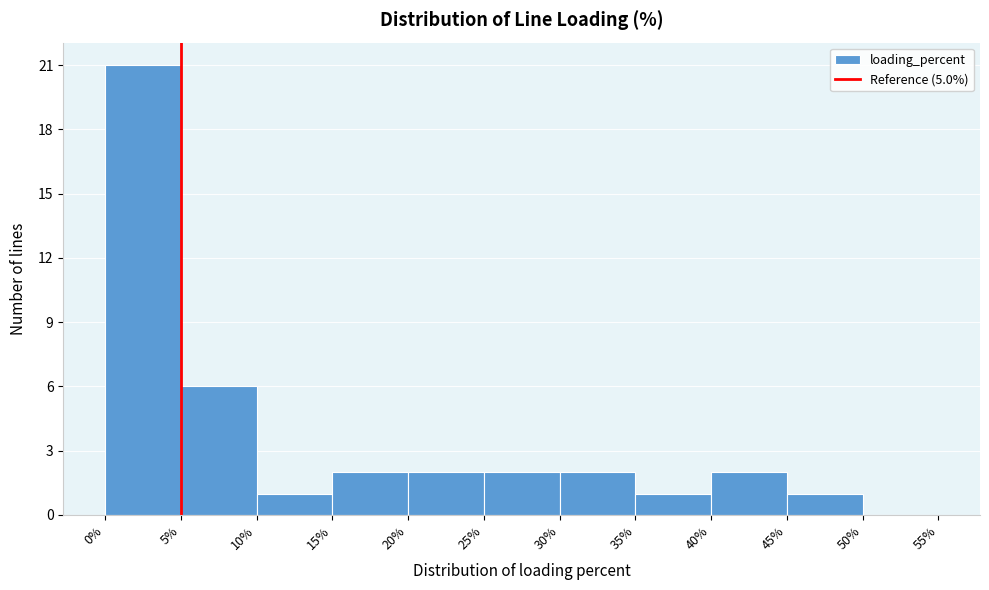

How tall is the bar that spans 10% to 15% on the x-axis? The values are not printed on the chart, so give them approximately, as read against the axis.

1